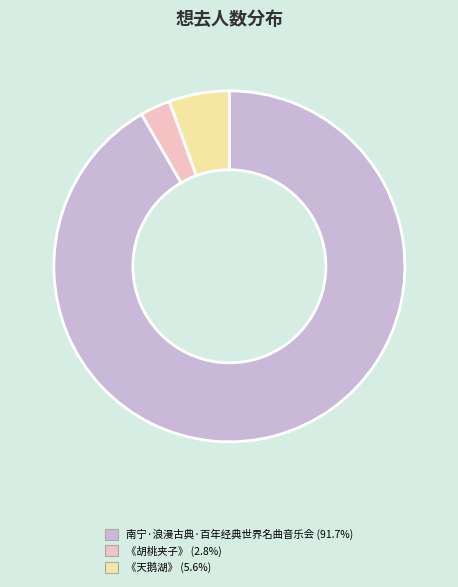

Is there any slice that represents more than half of the pie?

Yes